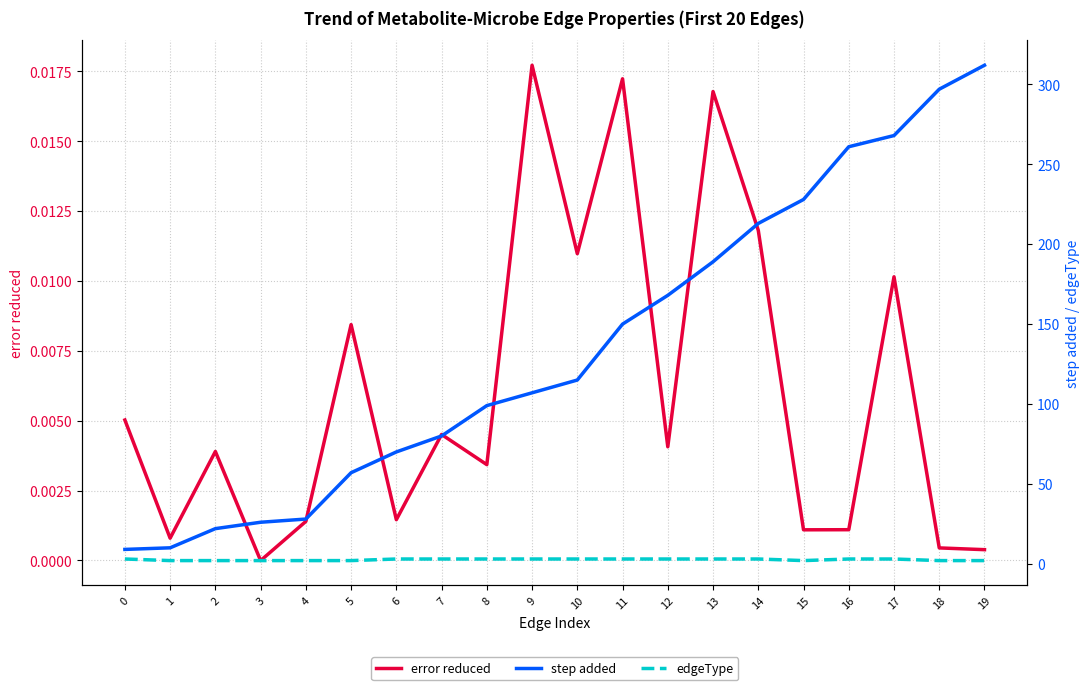

The value of edgeType at 19 is 2.0. True or false?

True